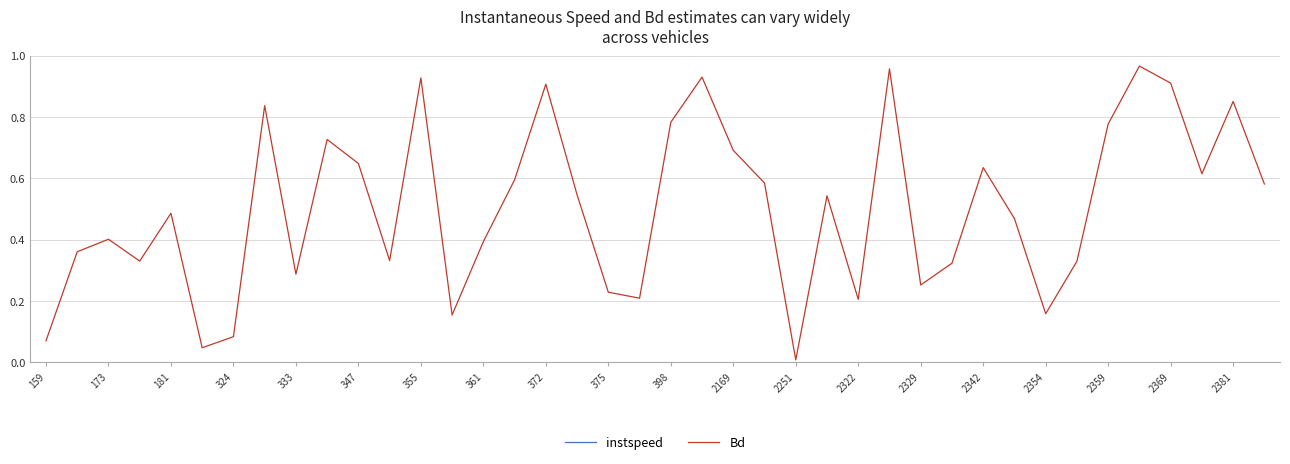

True or false: Bd and instspeed cross at least once.

False